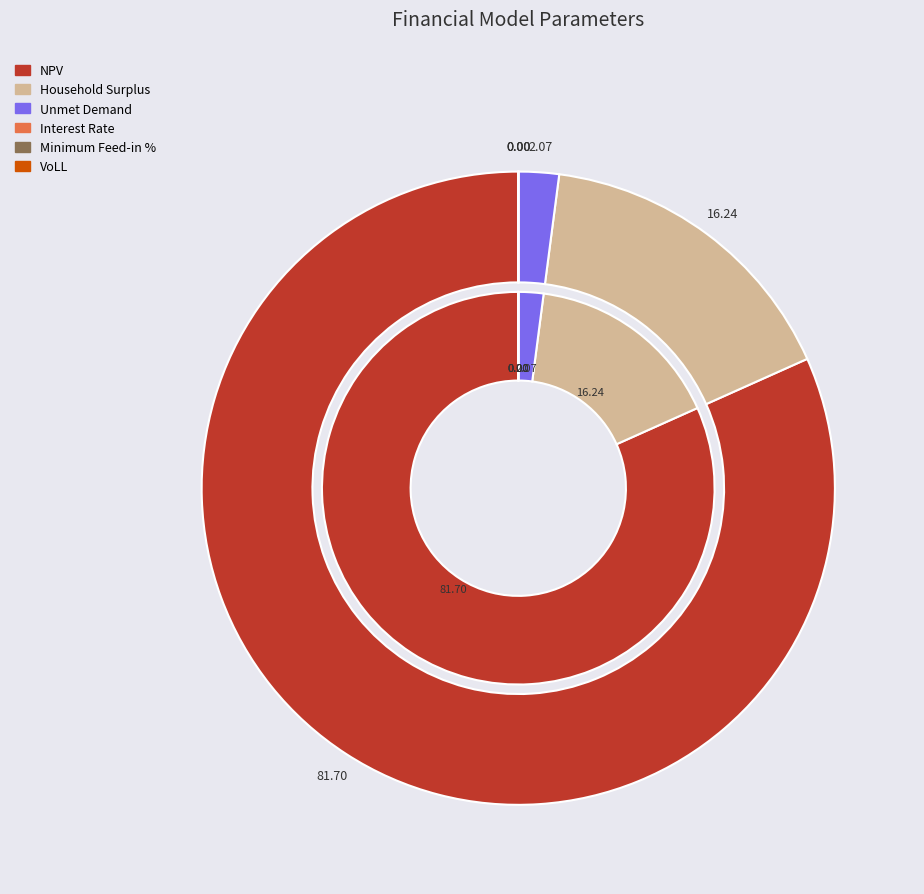

To the nearest percent, what is the average slice percentage?

17%